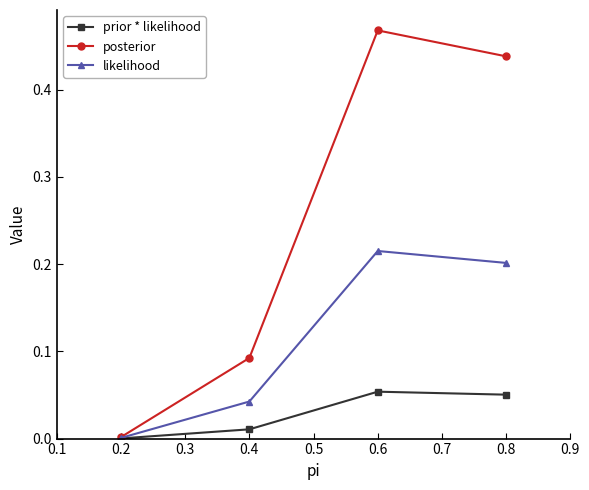

What are all the series names shown in the legend?

prior * likelihood, posterior, likelihood